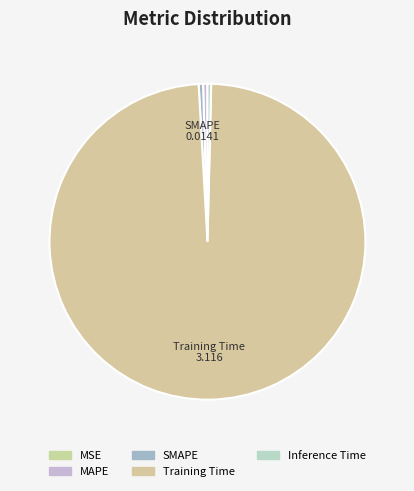

Does any single category account for the majority?

Yes